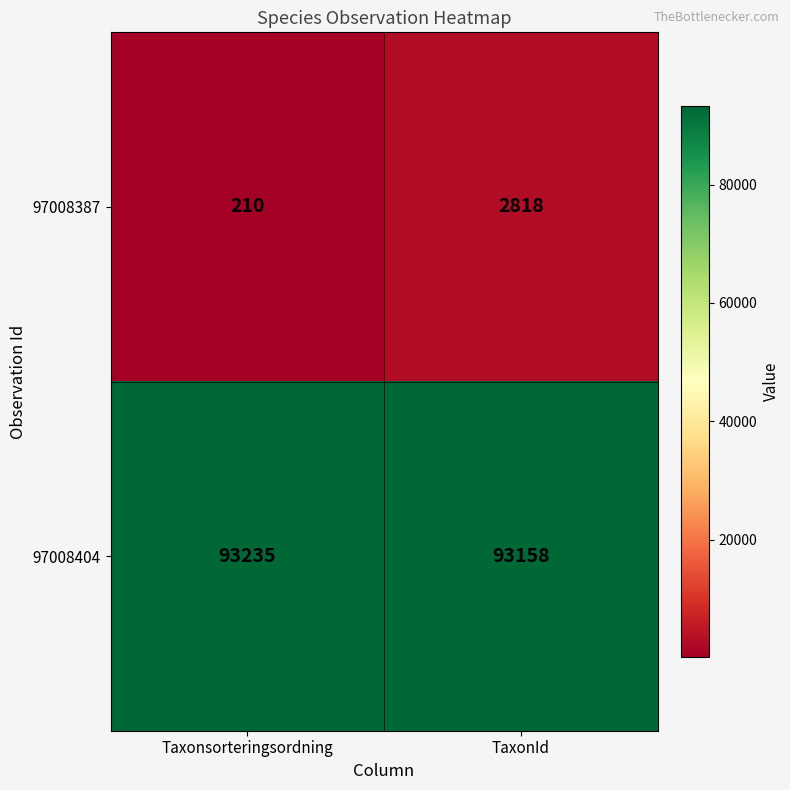

What is the maximum value shown in the chart?

93235